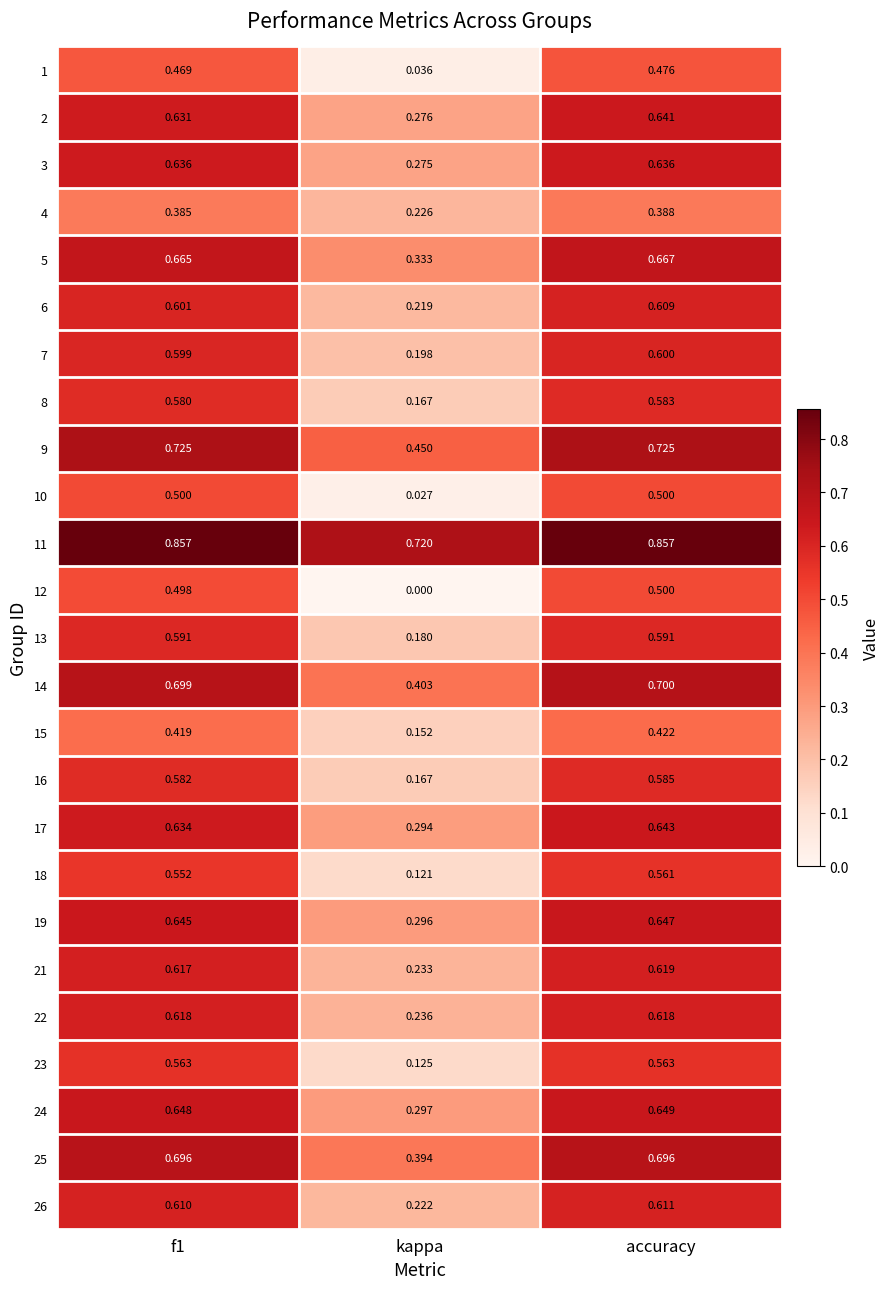

At how many categories does at least one series exceed 0?

3